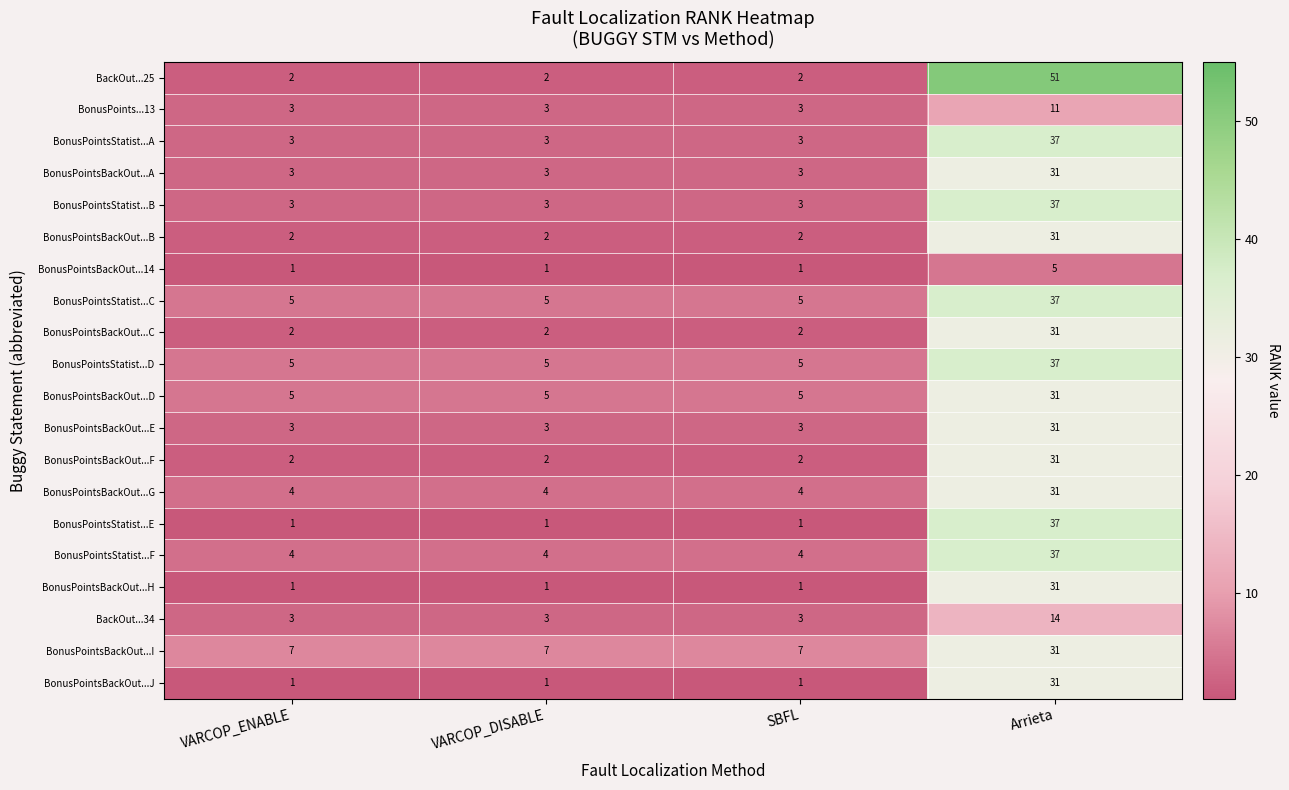

The BonusPointsStatist...C series shows 5 at SBFL. True or false?

True